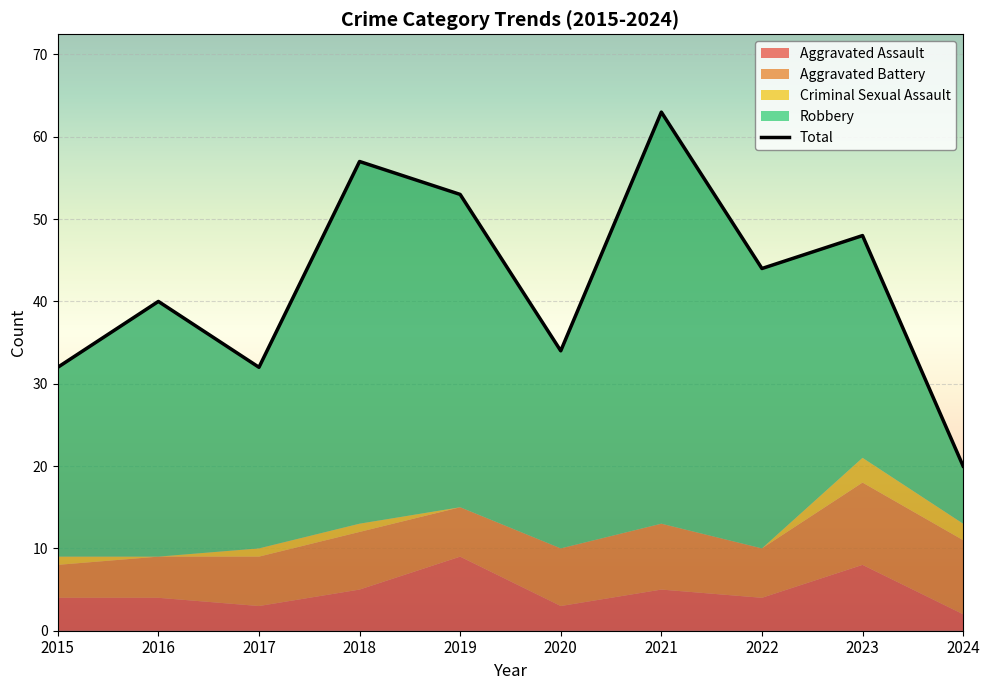

List the labels in order of value, largest first.

2021, 2018, 2019, 2023, 2022, 2016, 2020, 2015, 2017, 2024